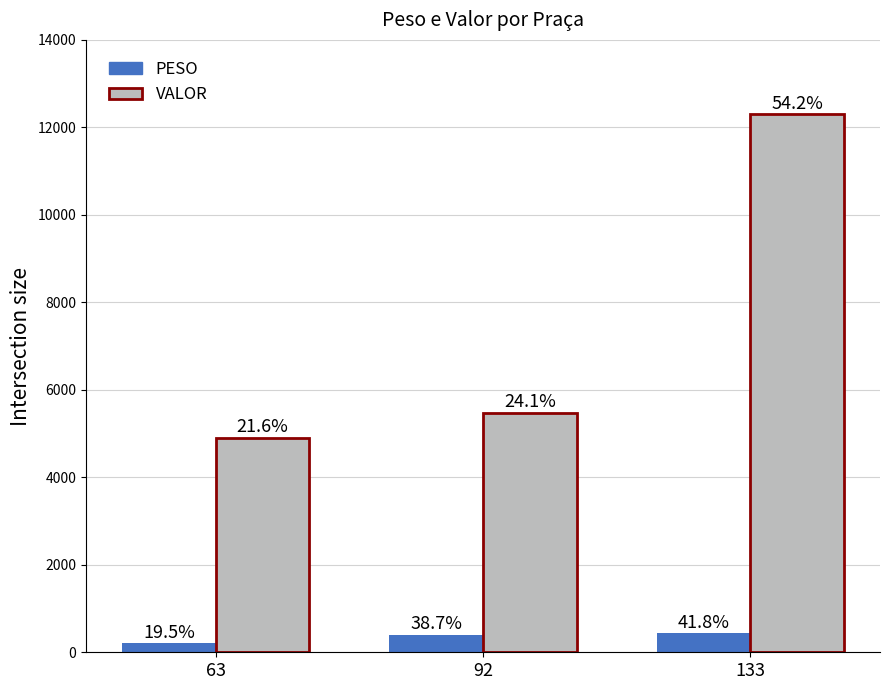

What are all the series names shown in the legend?

PESO, VALOR